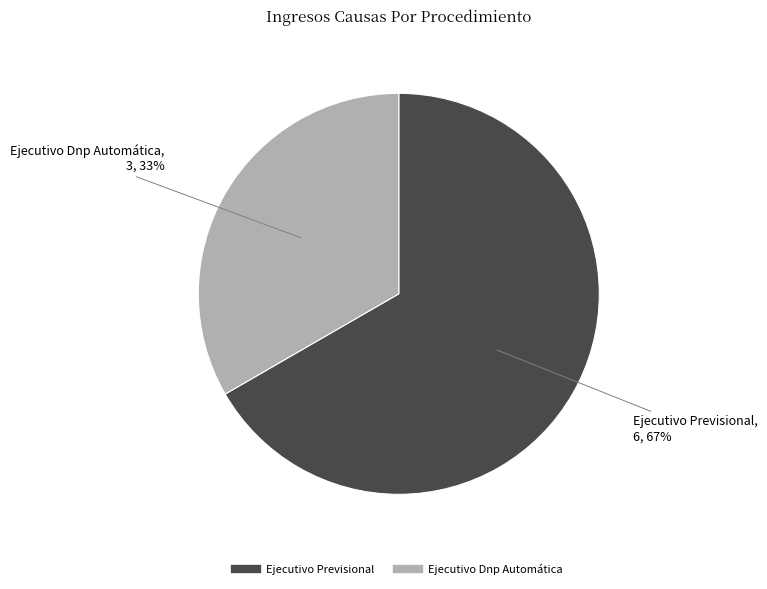

The Ejecutivo Dnp Automática slice represents 33% of the pie. True or false?

True